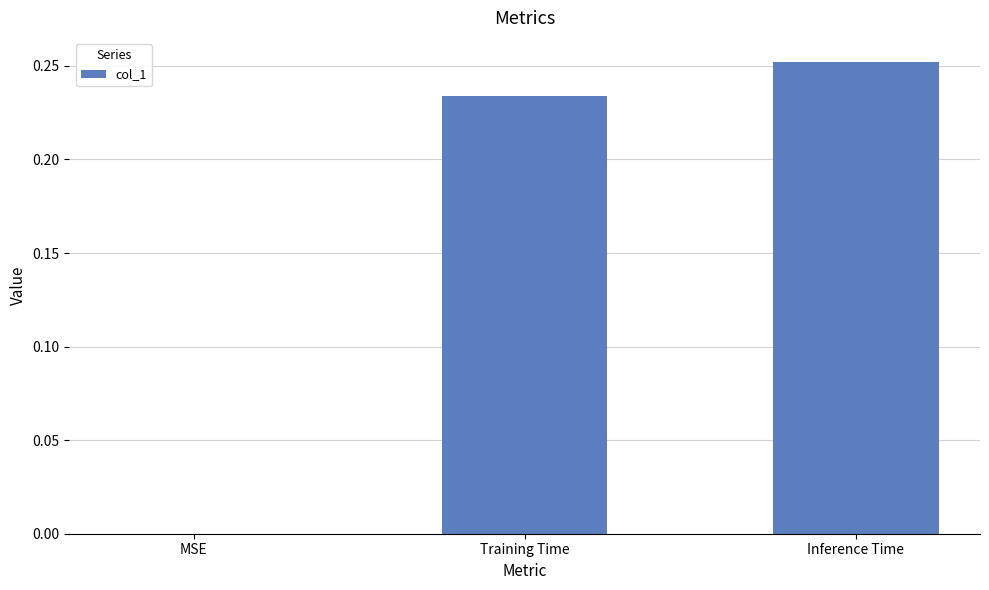

Are the bars horizontal?

No